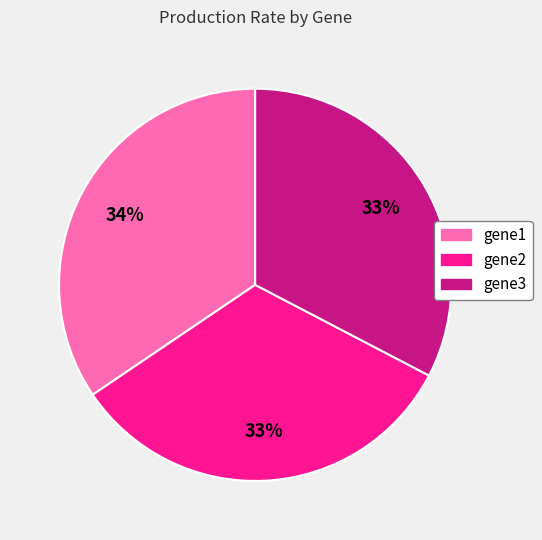

The gene2 slice represents 33% of the pie. True or false?

True